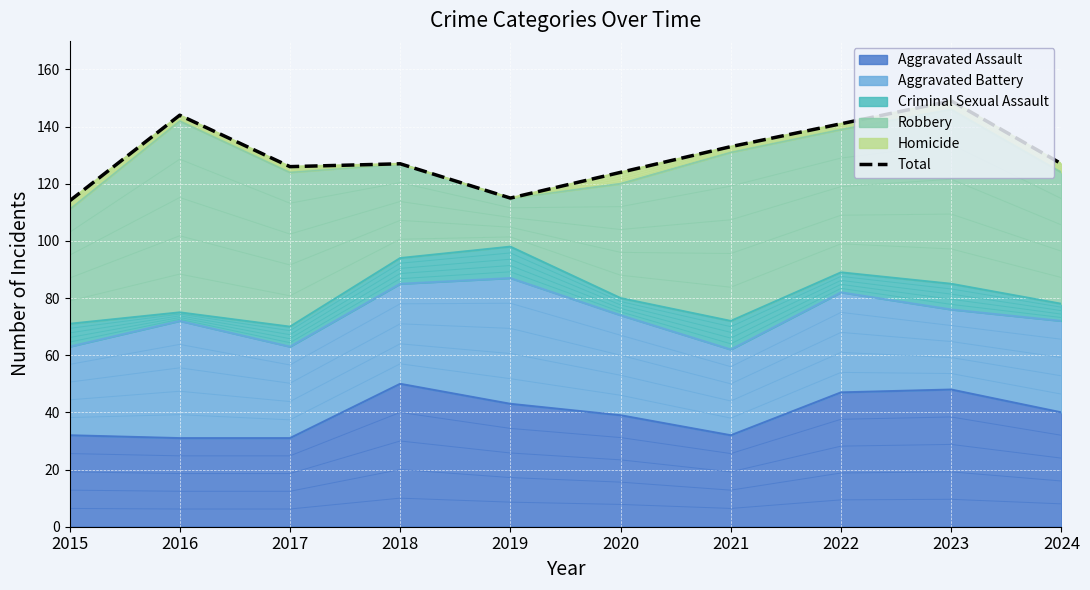

What is the change in value from 2017 to 2022?

+15